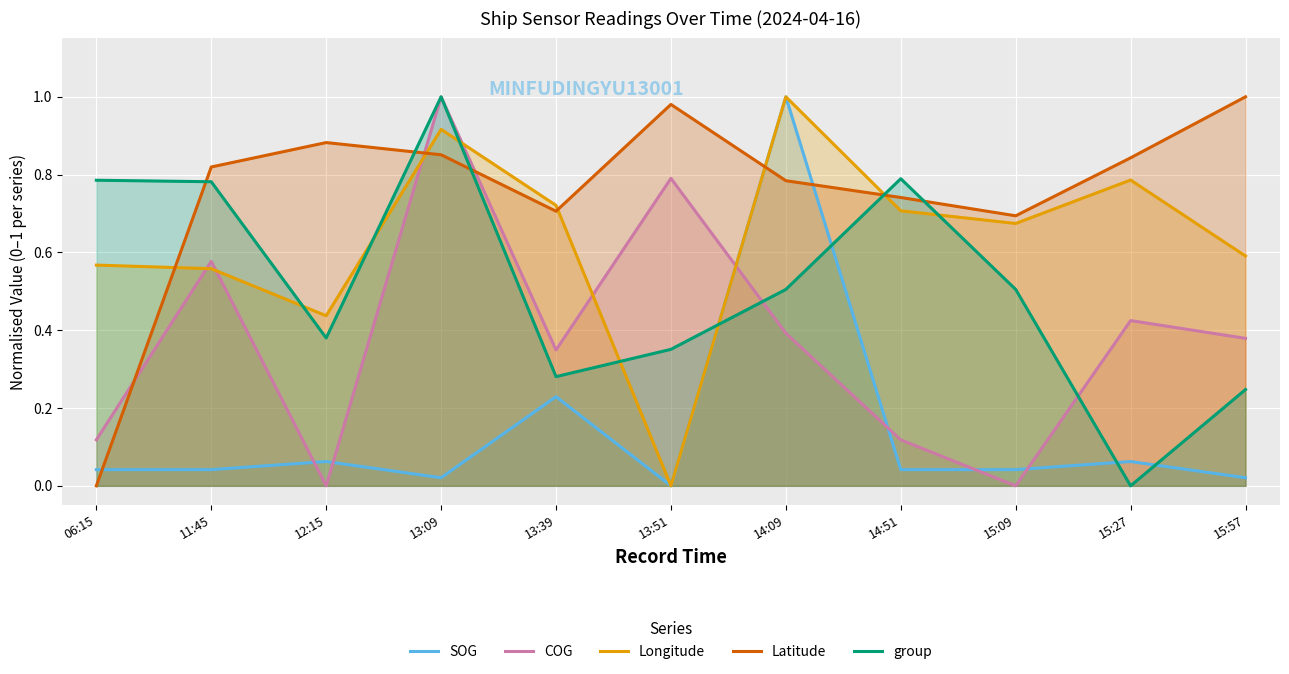

True or false: SOG and Longitude intersect in this chart.

False